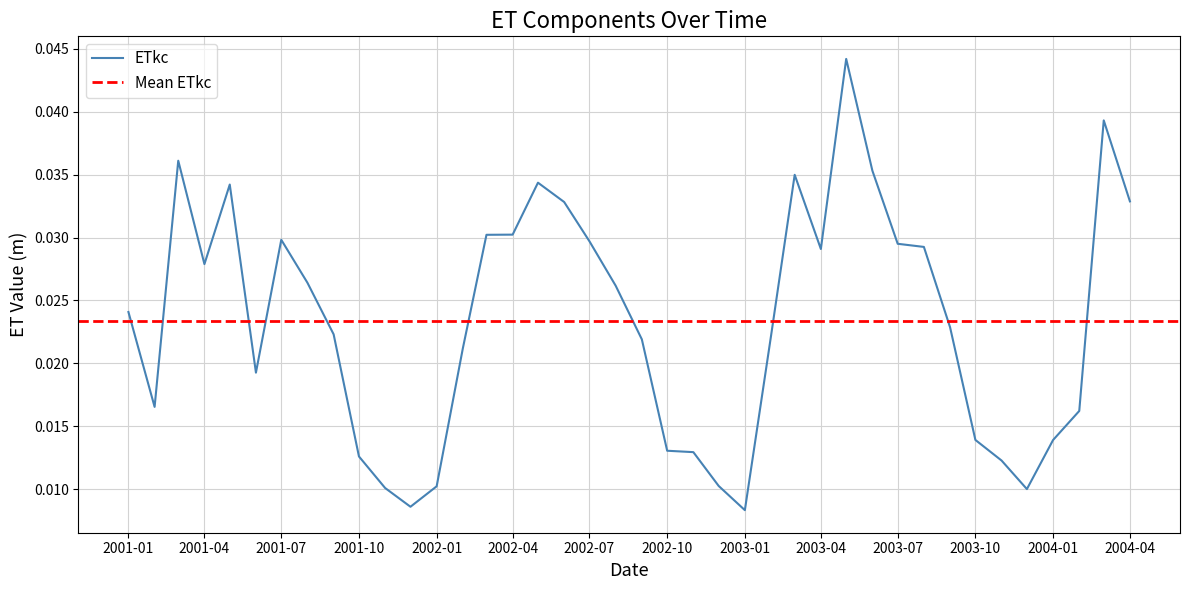

List the labels in order of value, largest first.

2003-05, 2004-03, 2001-03, 2003-06, 2003-03, 2002-05, 2001-05, 2004-04, 2002-06, 2002-04, 2002-03, 2001-07, 2002-07, 2003-07, 2003-08, 2003-04, 2001-04, 2001-08, 2002-08, 2001-01, 2003-09, 2001-09, 2003-02, 2002-09, 2002-02, 2001-06, 2001-02, 2004-02, 2003-10, 2004-01, 2002-10, 2002-11, 2001-10, 2003-11, 2002-12, 2002-01, 2001-11, 2003-12, 2001-12, 2003-01